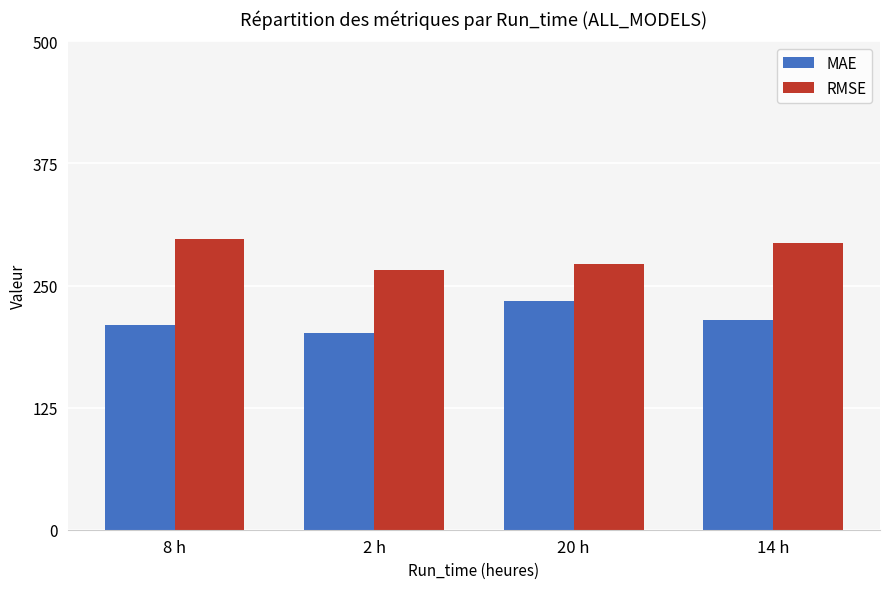

How many bars are there in each group?

2